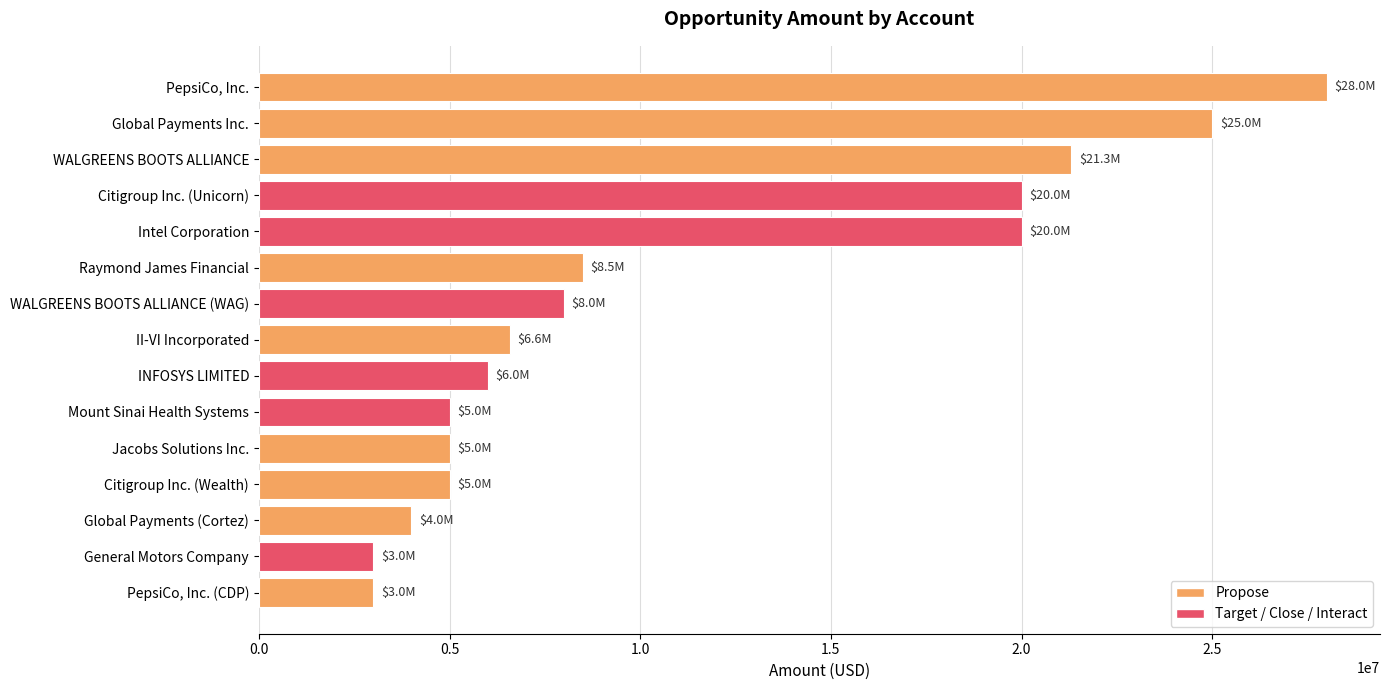

What is the average value?

11225221